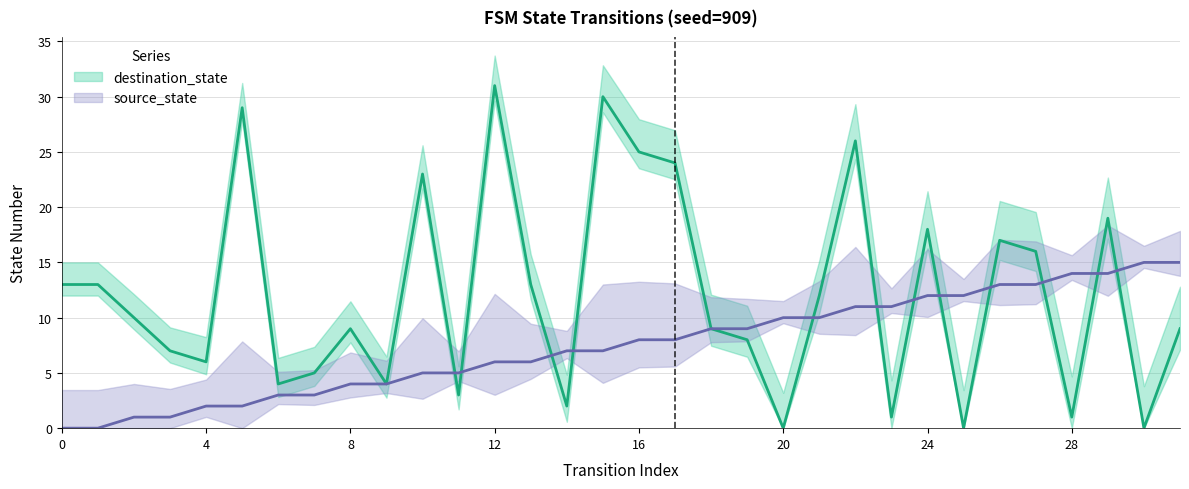

True or false: destination_state and source_state cross at least once.

True